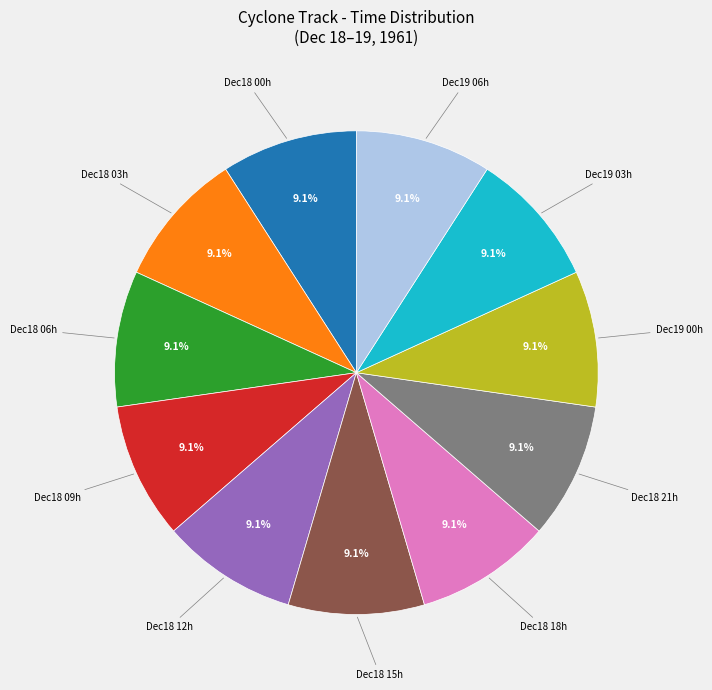

Does any single category account for the majority?

No